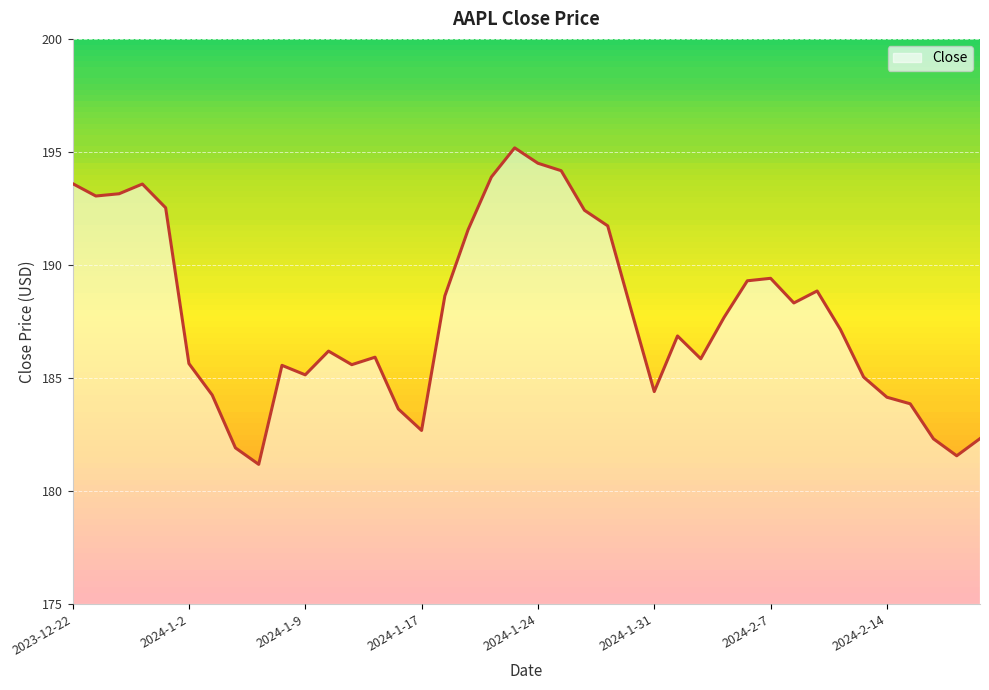

What is the greatest value displayed?

195.2